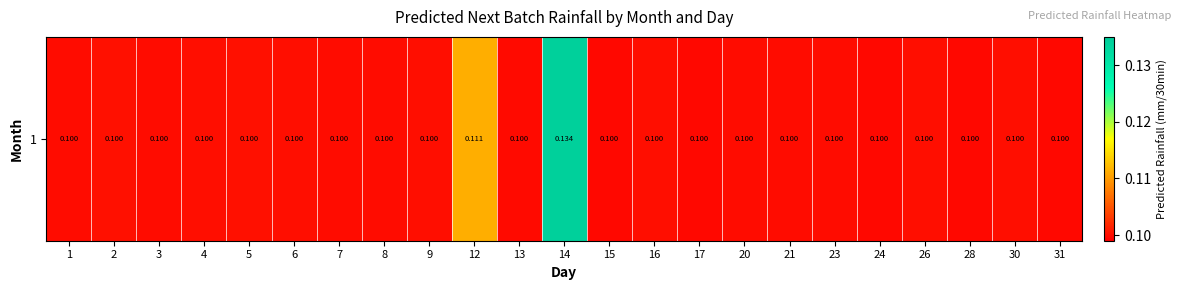

What value does the data have at 17?

0.1